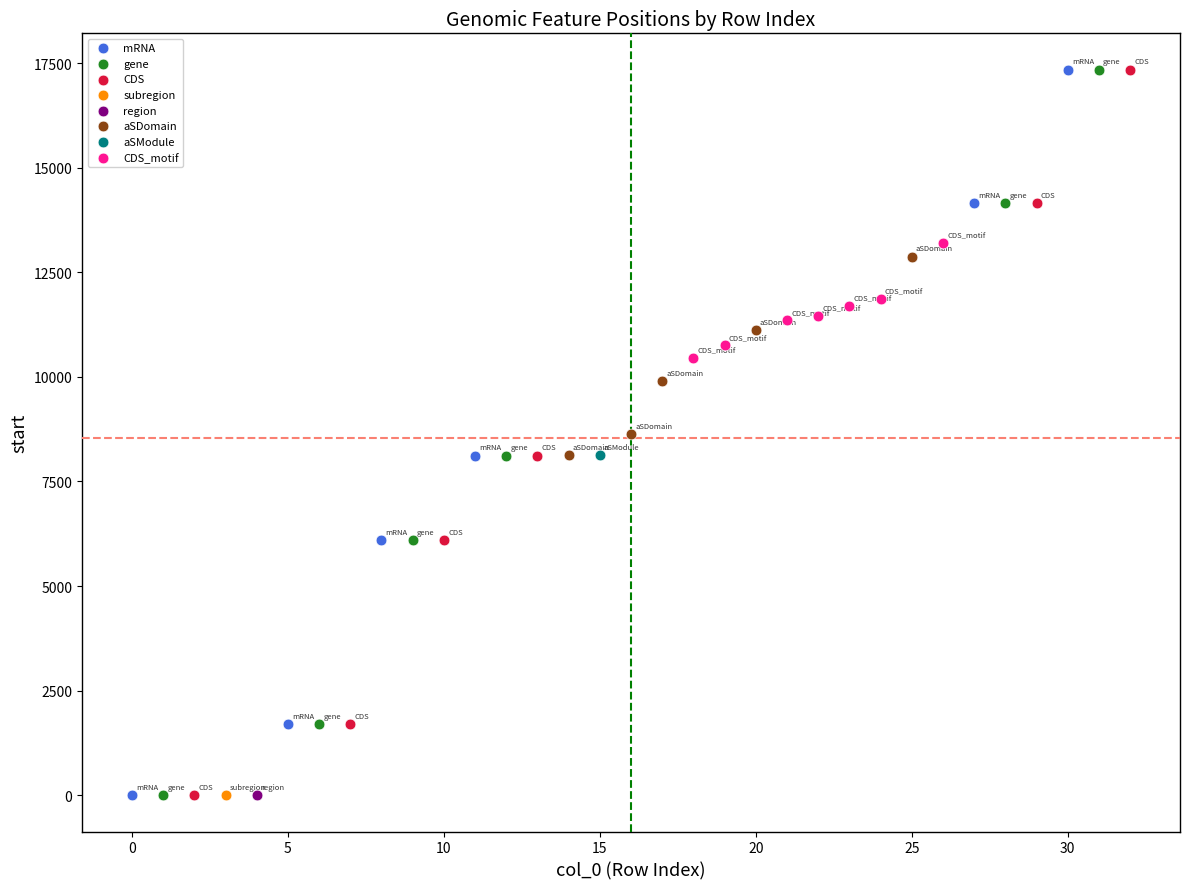

What are all the series names shown in the legend?

mRNA, gene, CDS, subregion, region, aSDomain, aSModule, CDS_motif